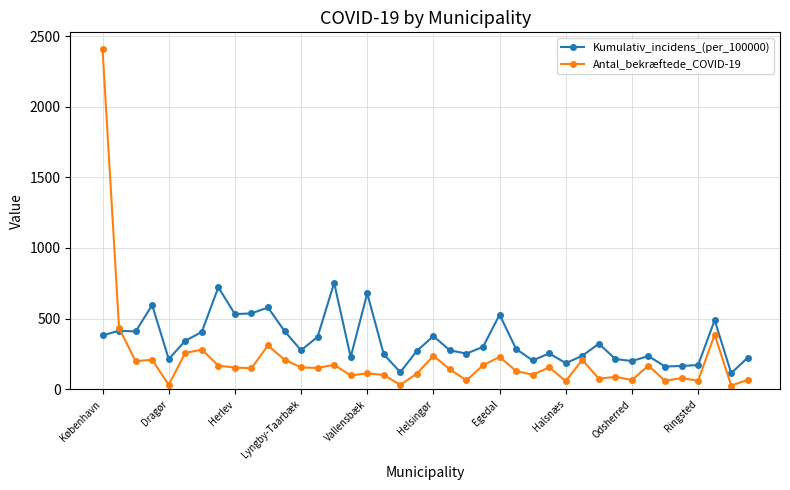

Is this an area chart (filled region under the line)?

No